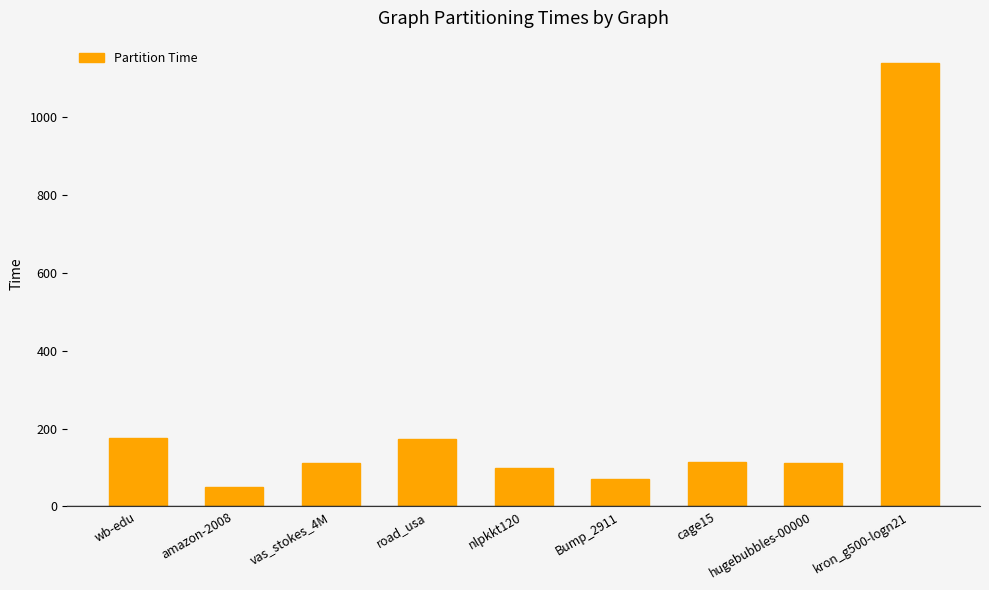

What is the change in value from wb-edu to kron_g500-logn21?

+963.9